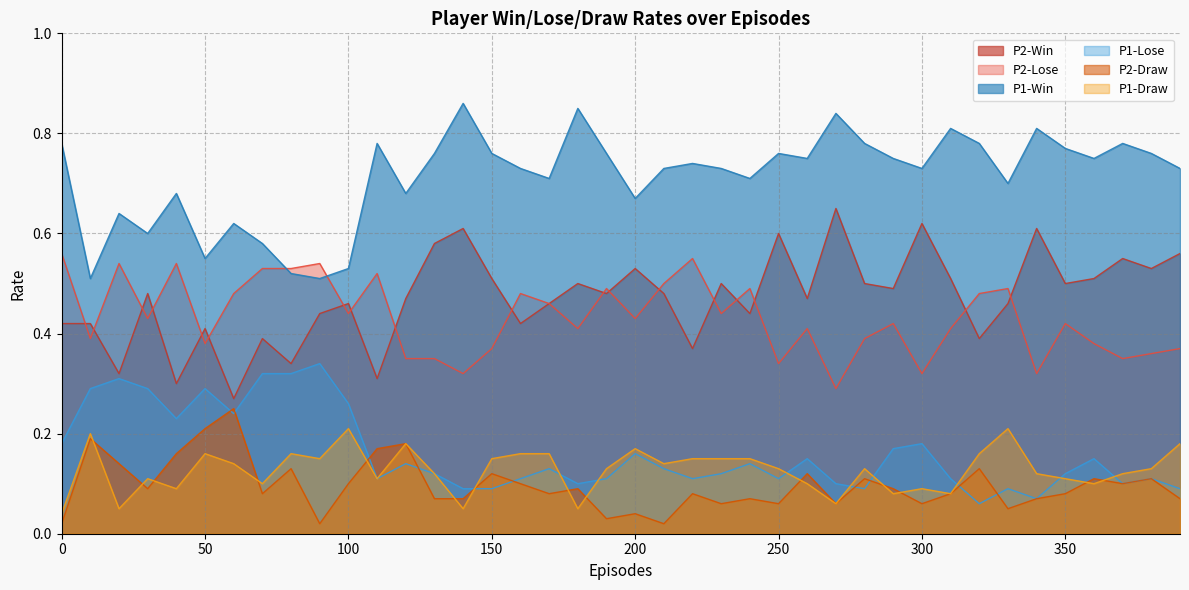

What is the sum of the P2-Win values at 280 and 360?

1.0